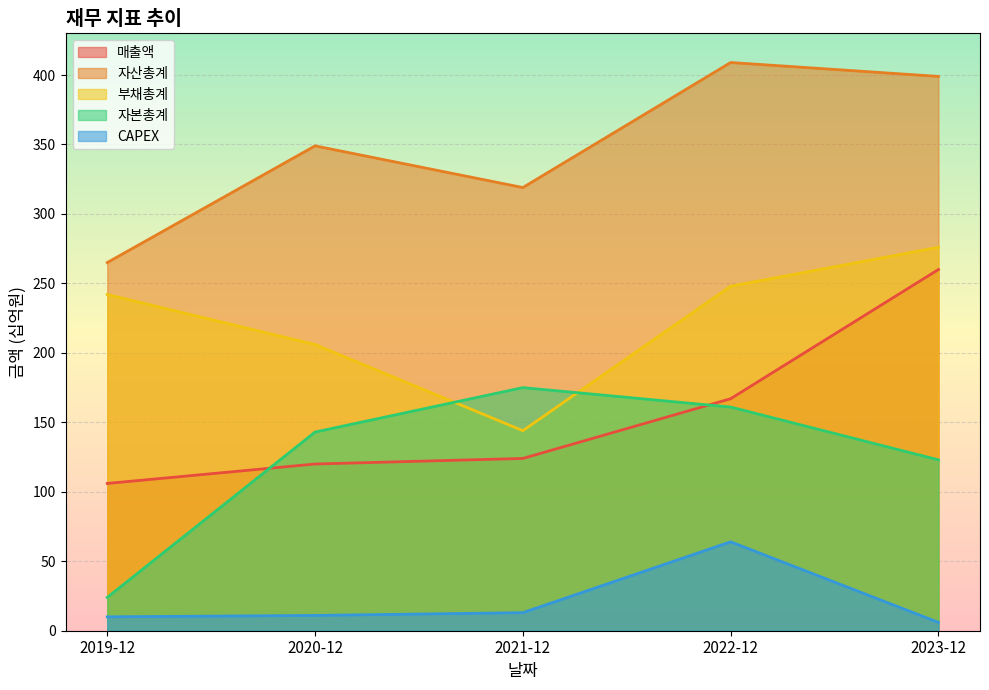

At which category is the sum across all series the highest?

2023-12